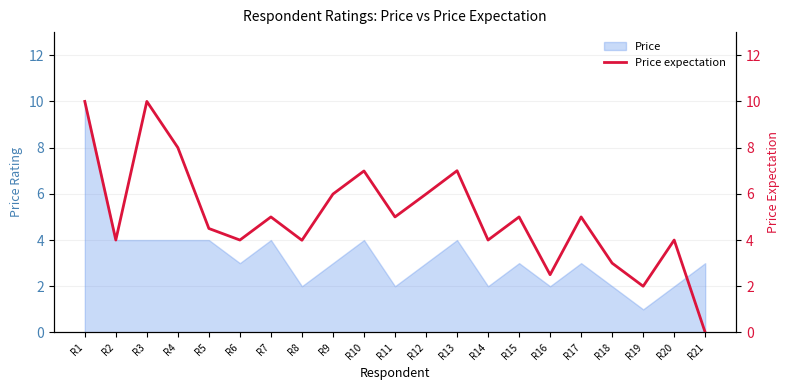

Does the chart have visible grid lines?

Yes